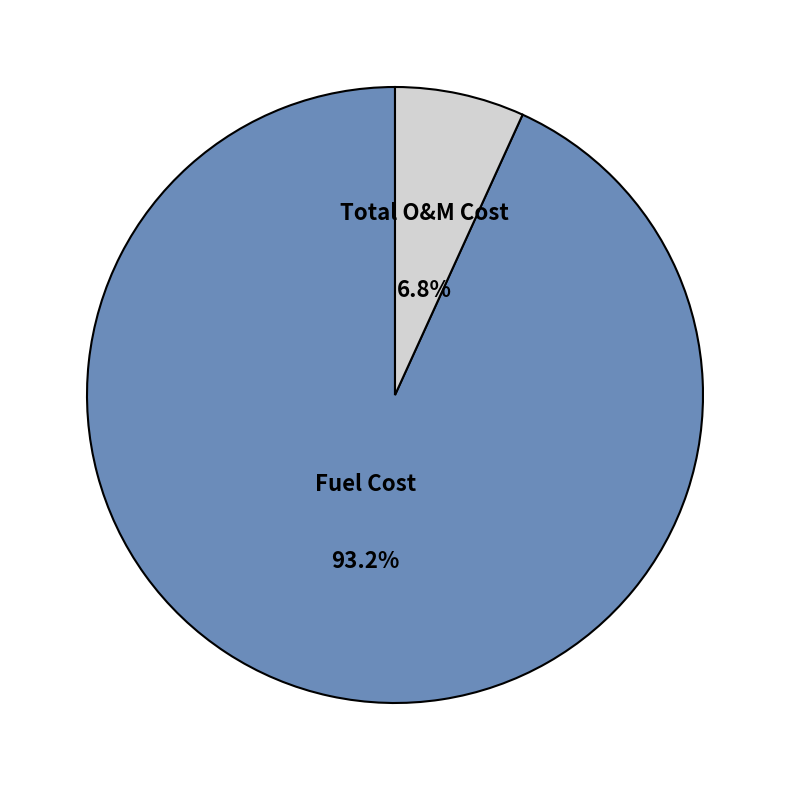

To the nearest percent, what is the combined percentage of Total O&M Cost and Fuel Cost?

100%